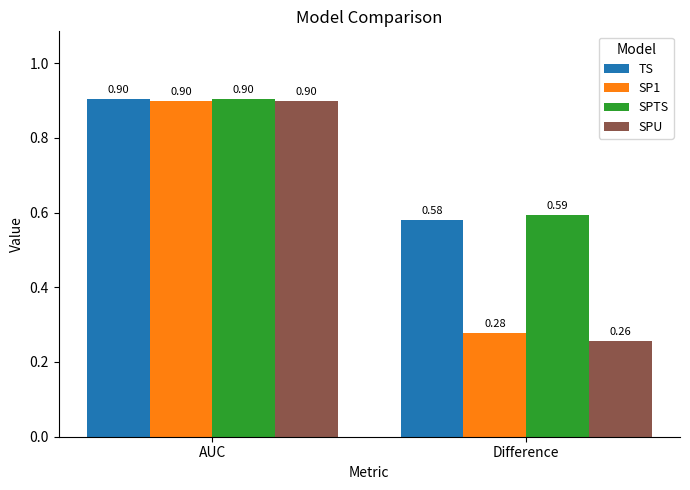

The value of SPTS at AUC is 0.9. True or false?

True